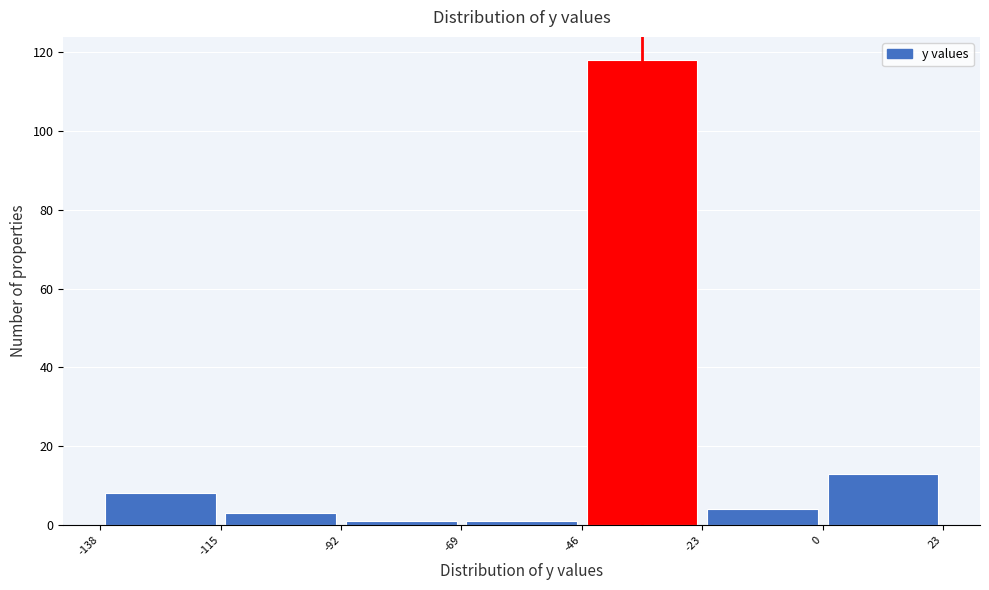

Over which range of the x-axis is the bar tallest?

-46 to -23